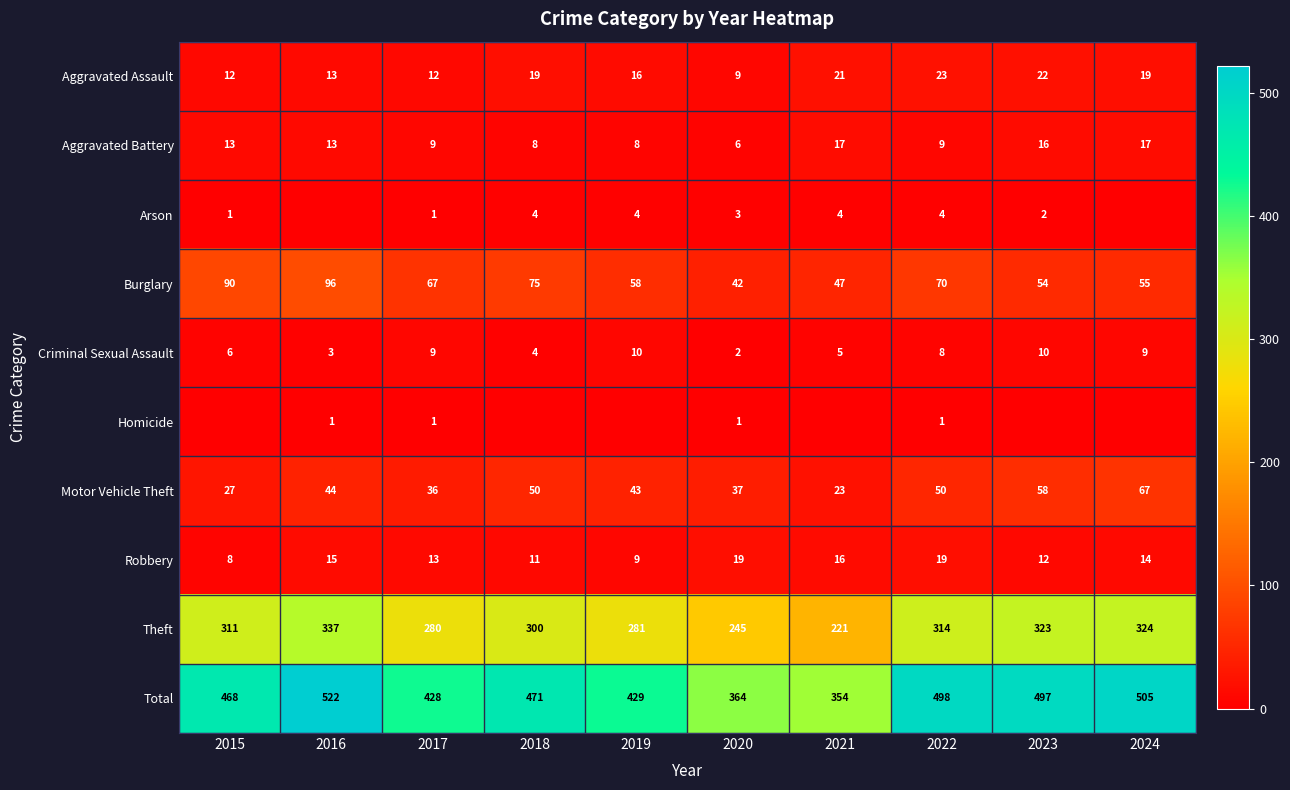

What is the lowest value of the Theft series?

221